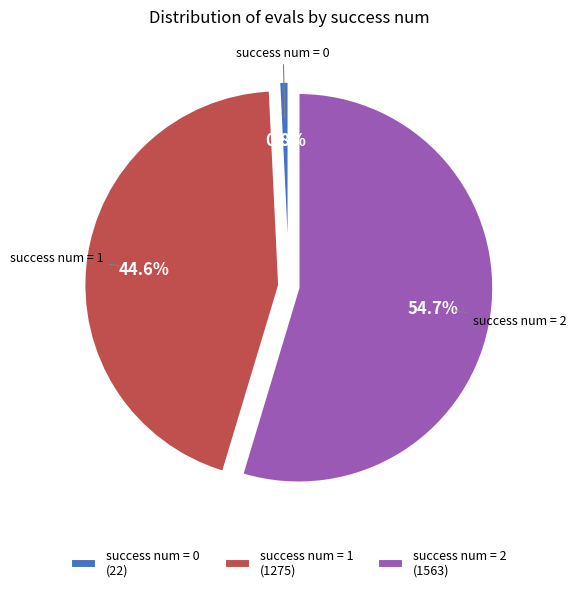

Does any single category account for the majority?

Yes